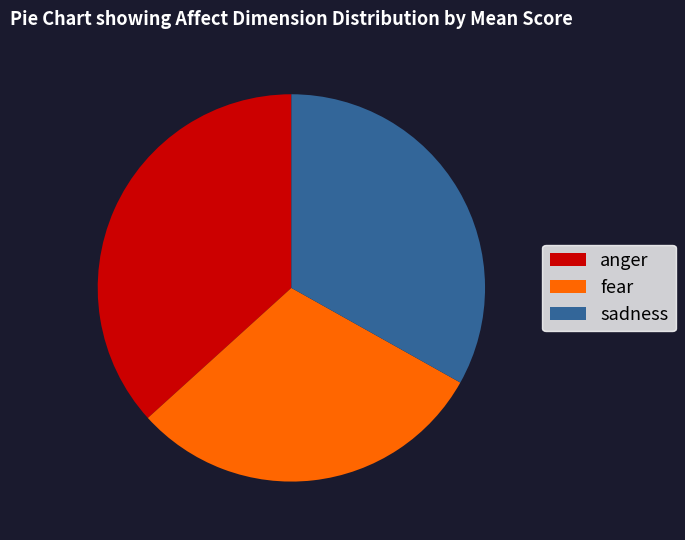

Which slice is the largest?

anger